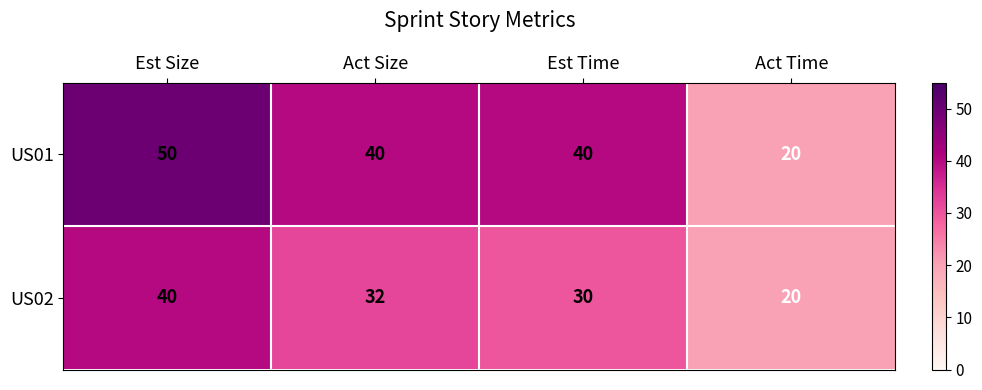

Which series has the largest total across all categories?

US01